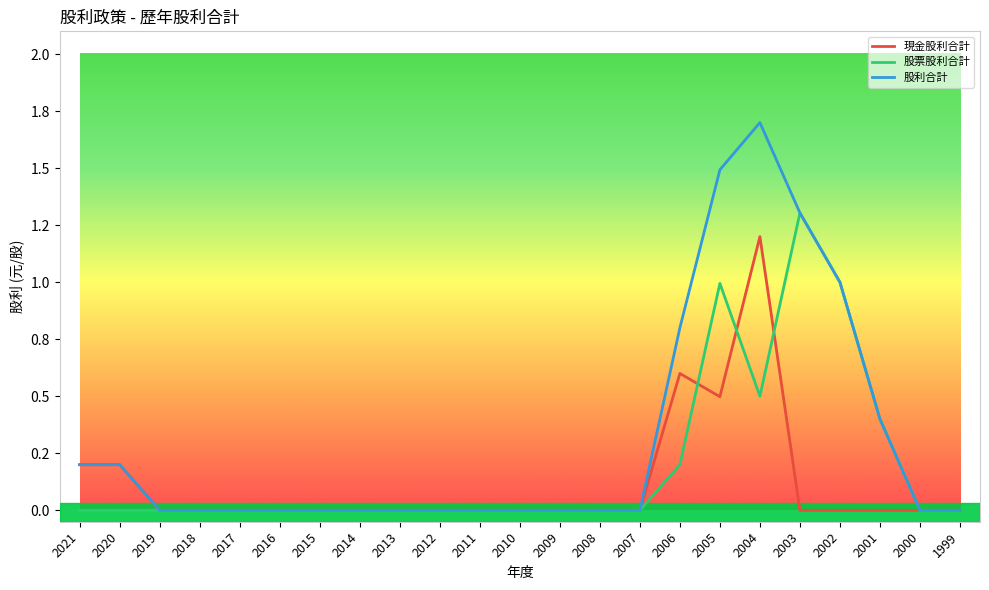

Rank the series by their average value, from highest to lowest.

股利合計, 股票股利合計, 現金股利合計